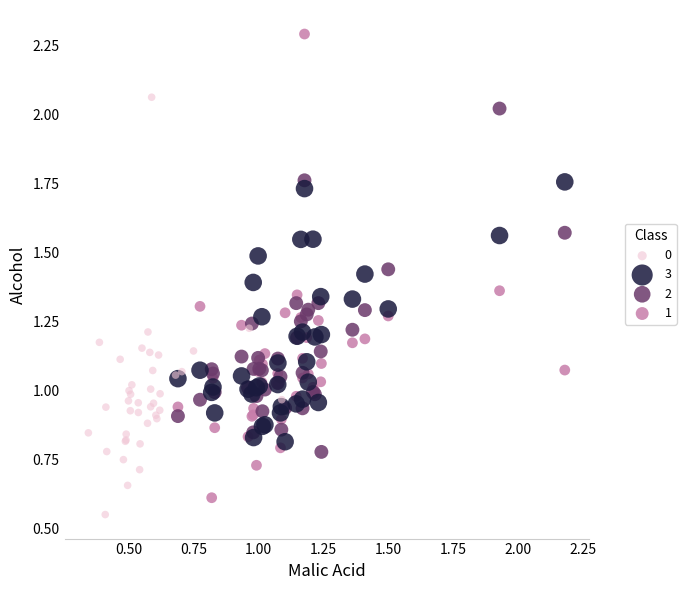

What are all the series names shown in the legend?

0, 3, 2, 1